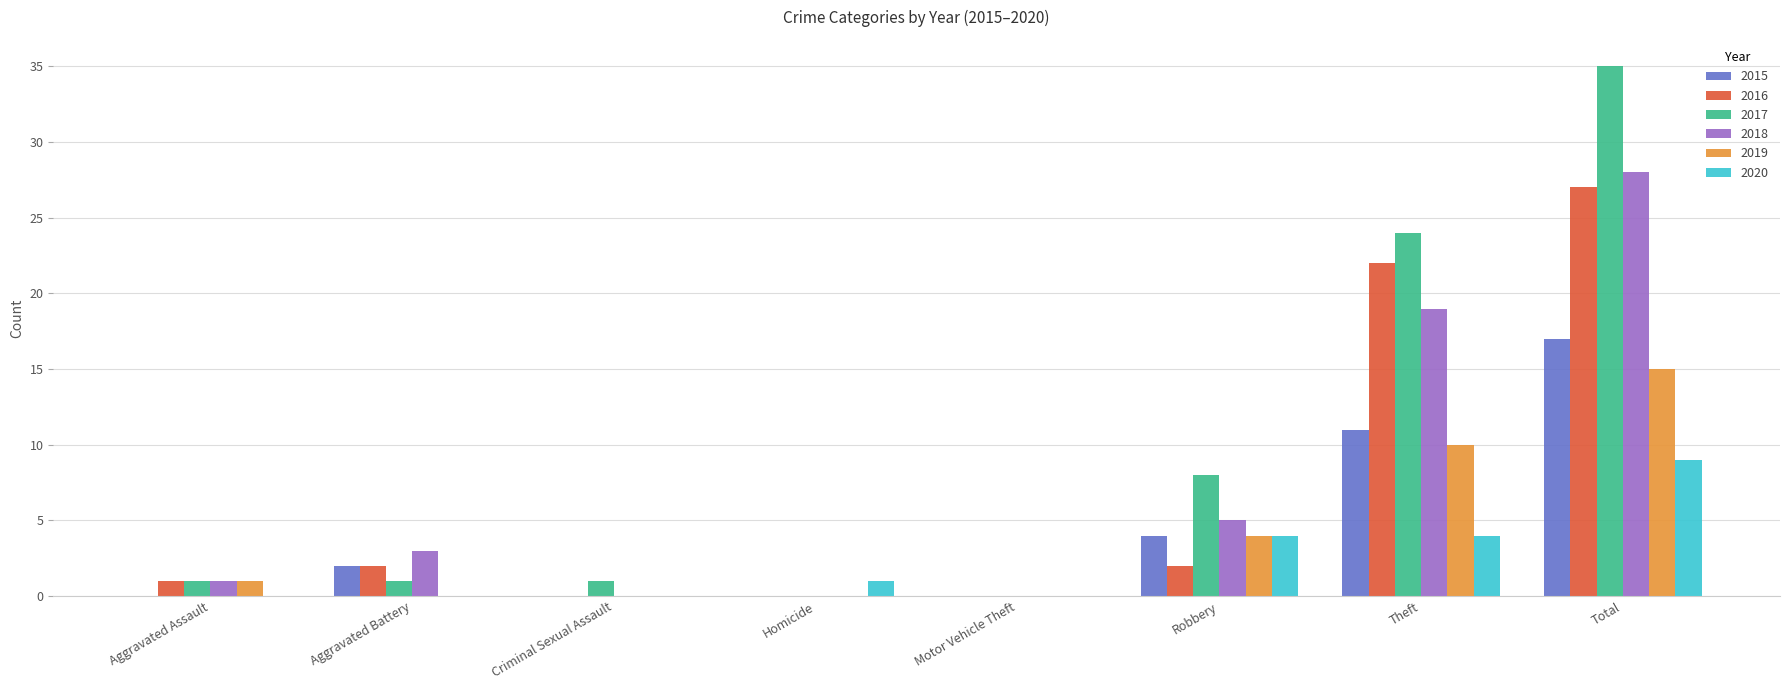

What value does the 2020 series have at Total?

9